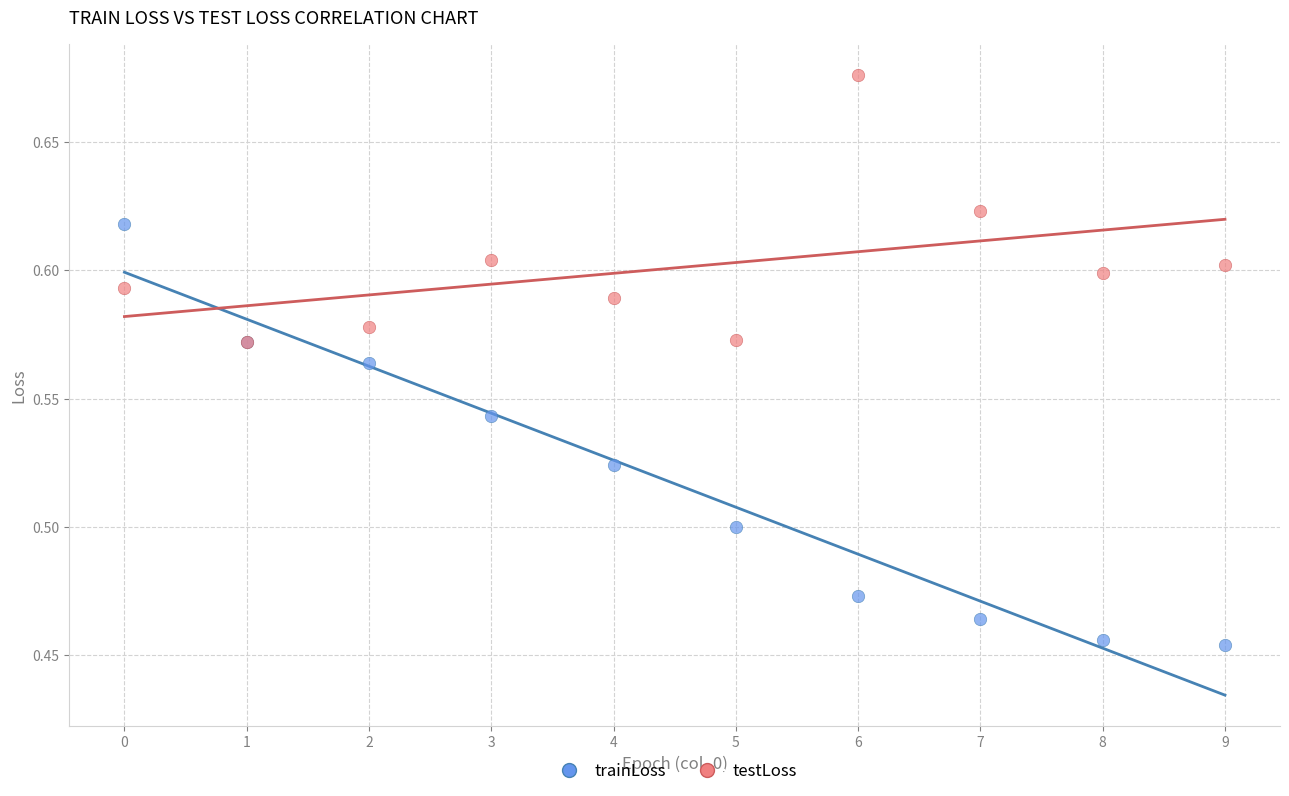

Which series reaches the maximum Y coordinate?

testLoss